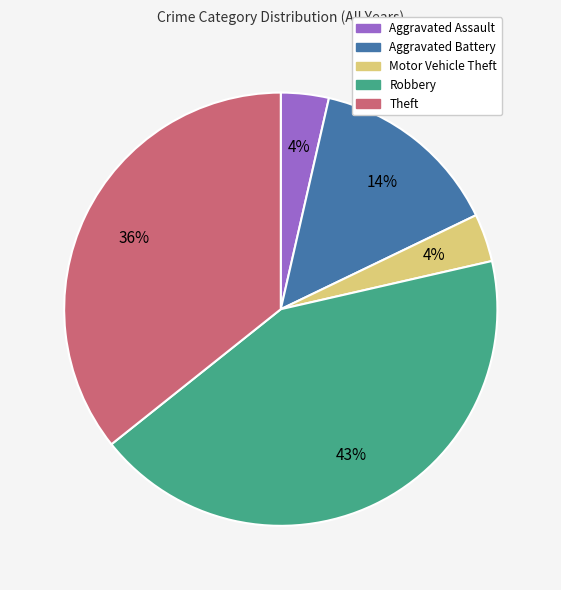

Is Aggravated Battery the majority of the pie?

No